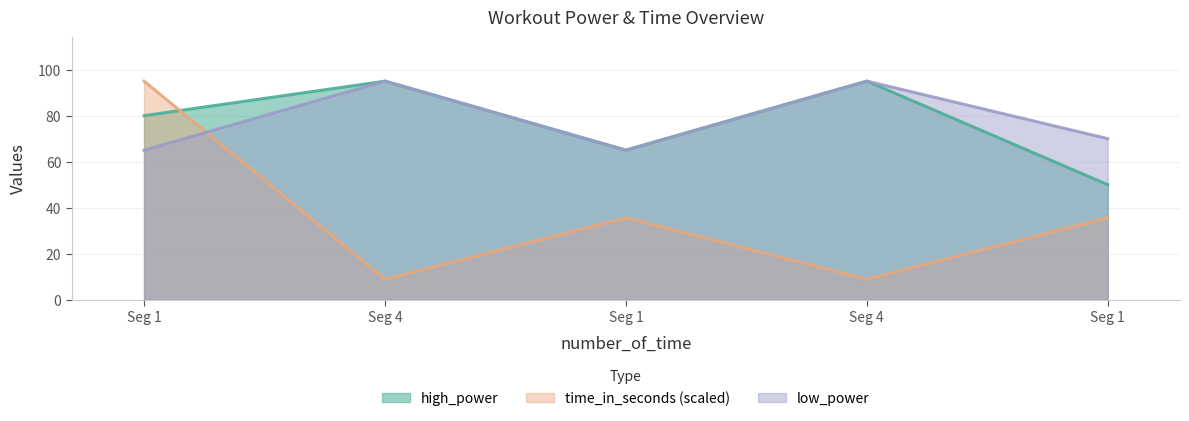

At which category is the sum across all series the highest?

Seg 1